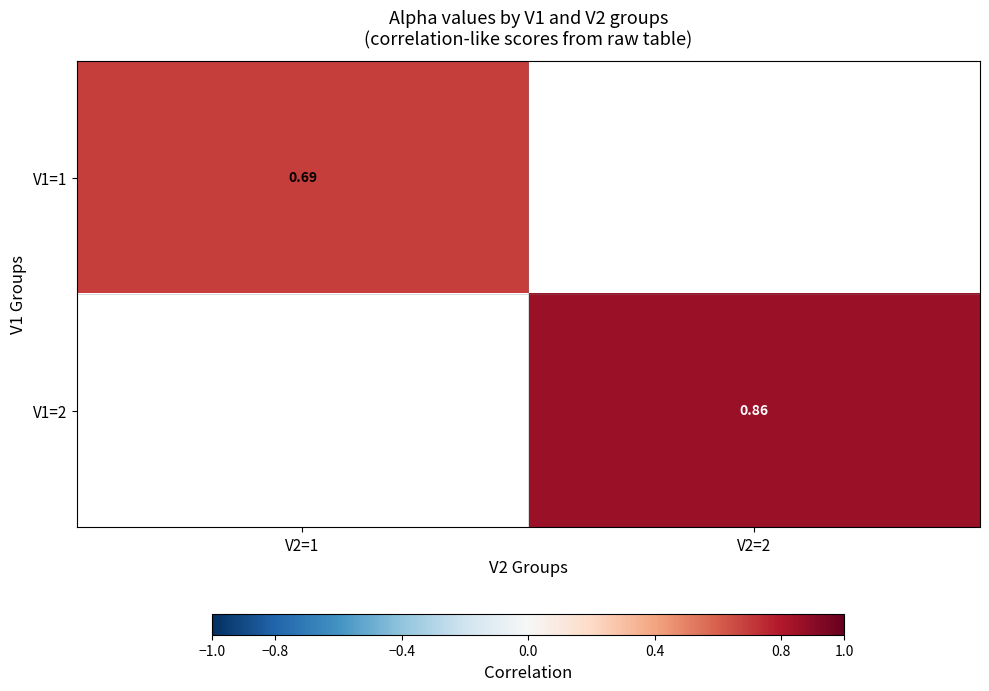

At V2=2, list the series in order from smallest to largest.

V1=1, V1=2